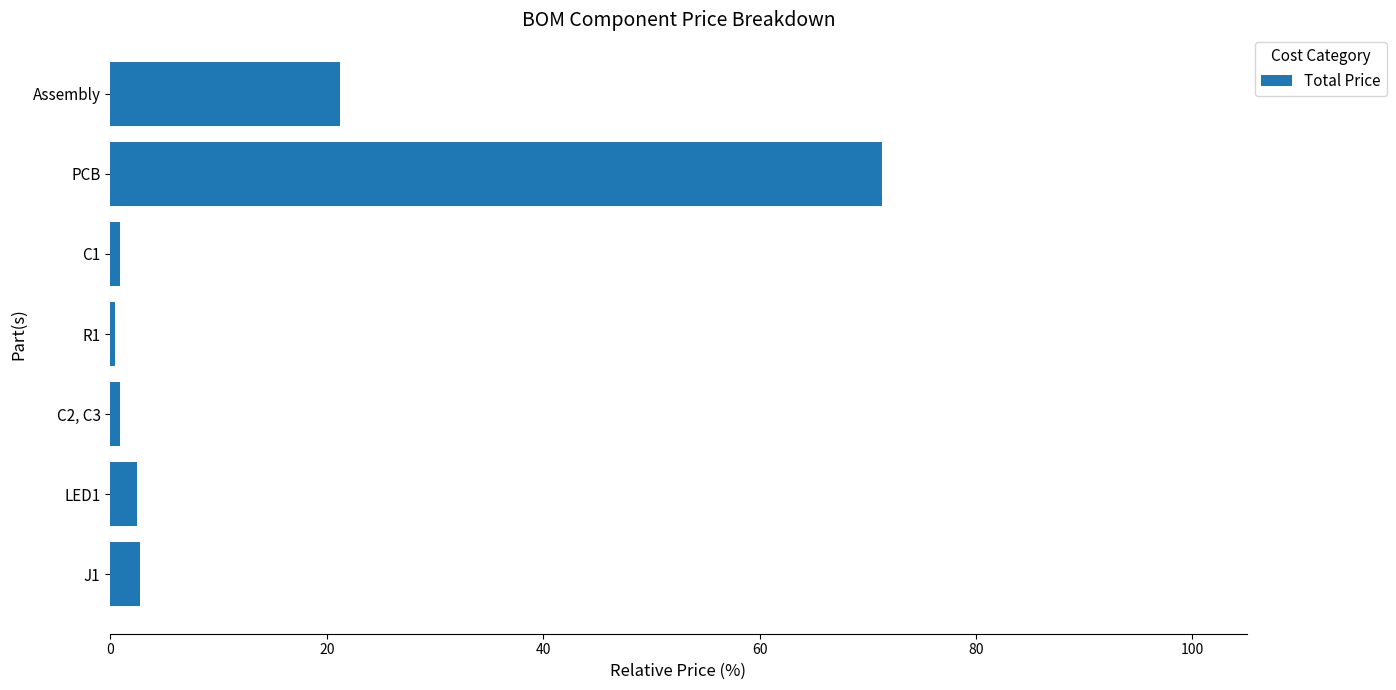

What is the average value?

14.3